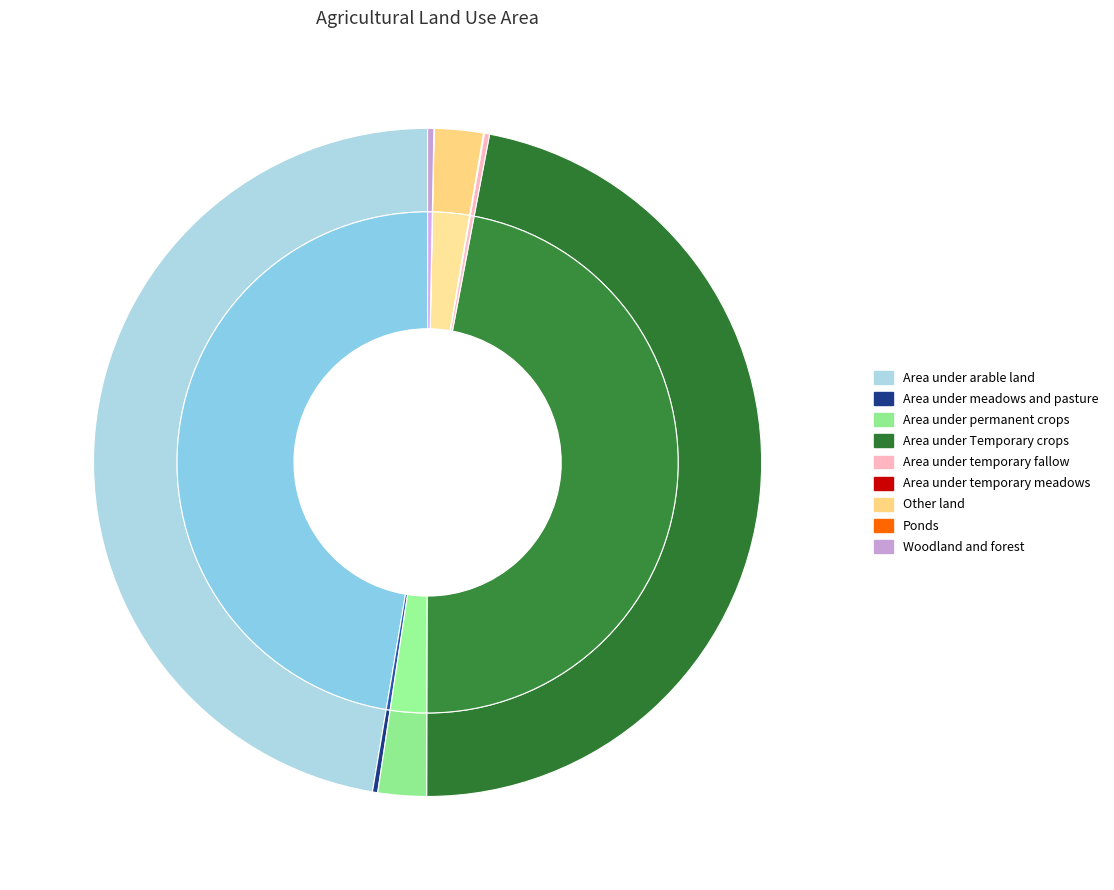

To the nearest percent, what is the combined percentage of Area under arable land and Woodland and forest?

48%